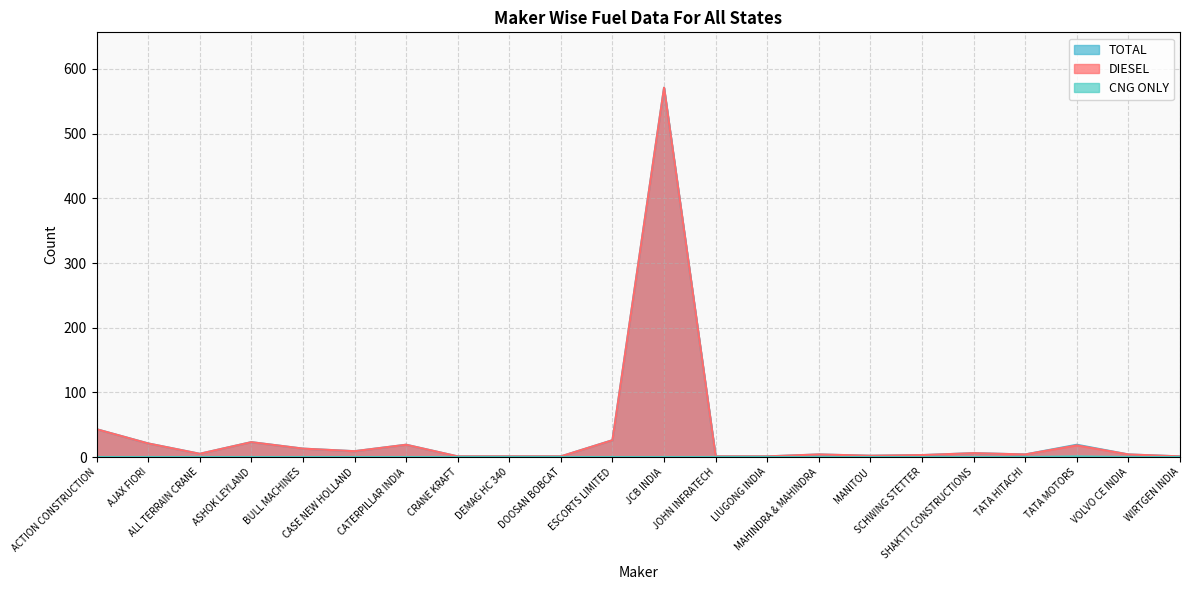

Reading right to left, what are all the values shown in this chart?

DIESEL: WIRTGEN INDIA=1	VOLVO CE INDIA=4	TATA MOTORS=18	TATA HITACHI=4	SHAKTTI CONSTRUCTIONS=6	SCHWING STETTER=3	MANITOU=2	MAHINDRA & MAHINDRA=4	LIUGONG INDIA=1	JOHN INFRATECH=1	JCB INDIA=571	ESCORTS LIMITED=26	DOOSAN BOBCAT=1	DEMAG HC 340=1	CRANE KRAFT=1	CATERPILLAR INDIA=19	CASE NEW HOLLAND=9	BULL MACHINES=13	ASHOK LEYLAND=23	ALL TERRAIN CRANE=5	AJAX FIORI=21	ACTION CONSTRUCTION=43
CNG ONLY: WIRTGEN INDIA=0	VOLVO CE INDIA=0	TATA MOTORS=1	TATA HITACHI=0	SHAKTTI CONSTRUCTIONS=0	SCHWING STETTER=0	MANITOU=0	MAHINDRA & MAHINDRA=0	LIUGONG INDIA=0	JOHN INFRATECH=0	JCB INDIA=0	ESCORTS LIMITED=0	DOOSAN BOBCAT=0	DEMAG HC 340=0	CRANE KRAFT=0	CATERPILLAR INDIA=0	CASE NEW HOLLAND=0	BULL MACHINES=0	ASHOK LEYLAND=0	ALL TERRAIN CRANE=0	AJAX FIORI=0	ACTION CONSTRUCTION=0
TOTAL: WIRTGEN INDIA=1	VOLVO CE INDIA=4	TATA MOTORS=19	TATA HITACHI=4	SHAKTTI CONSTRUCTIONS=6	SCHWING STETTER=3	MANITOU=2	MAHINDRA & MAHINDRA=4	LIUGONG INDIA=1	JOHN INFRATECH=1	JCB INDIA=571	ESCORTS LIMITED=26	DOOSAN BOBCAT=1	DEMAG HC 340=1	CRANE KRAFT=1	CATERPILLAR INDIA=19	CASE NEW HOLLAND=9	BULL MACHINES=13	ASHOK LEYLAND=23	ALL TERRAIN CRANE=5	AJAX FIORI=21	ACTION CONSTRUCTION=43